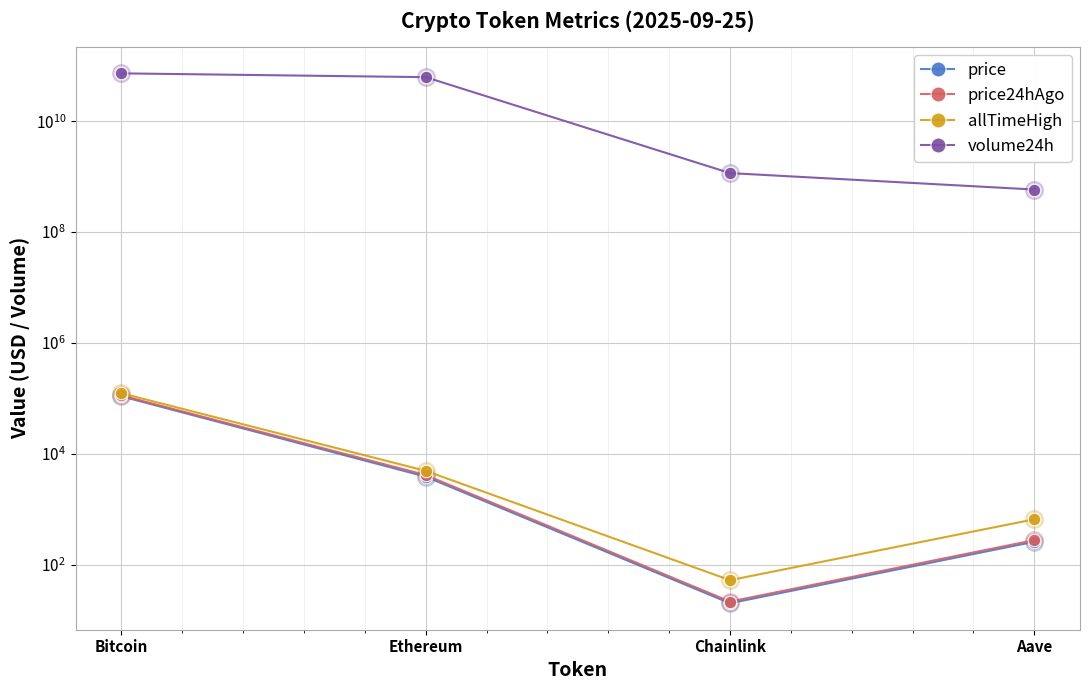

What is the total value across all series at Bitcoin?

73163151963.0